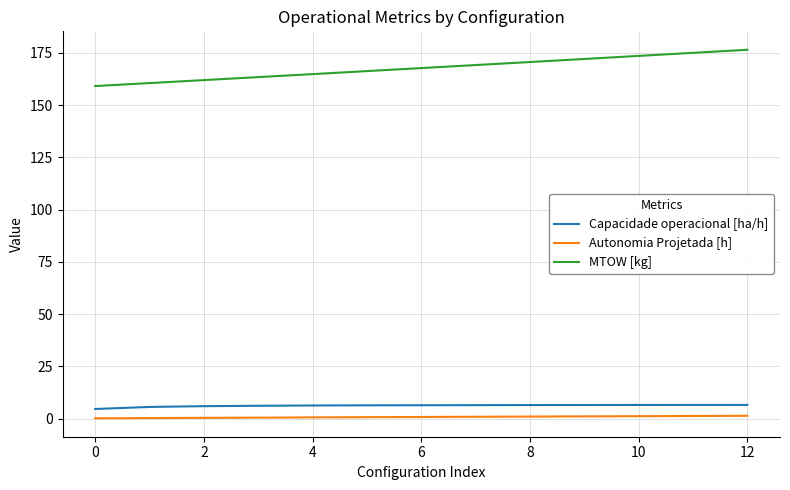

List the series in order of their peak value, highest first.

MTOW [kg], Capacidade operacional [ha/h], Autonomia Projetada [h]